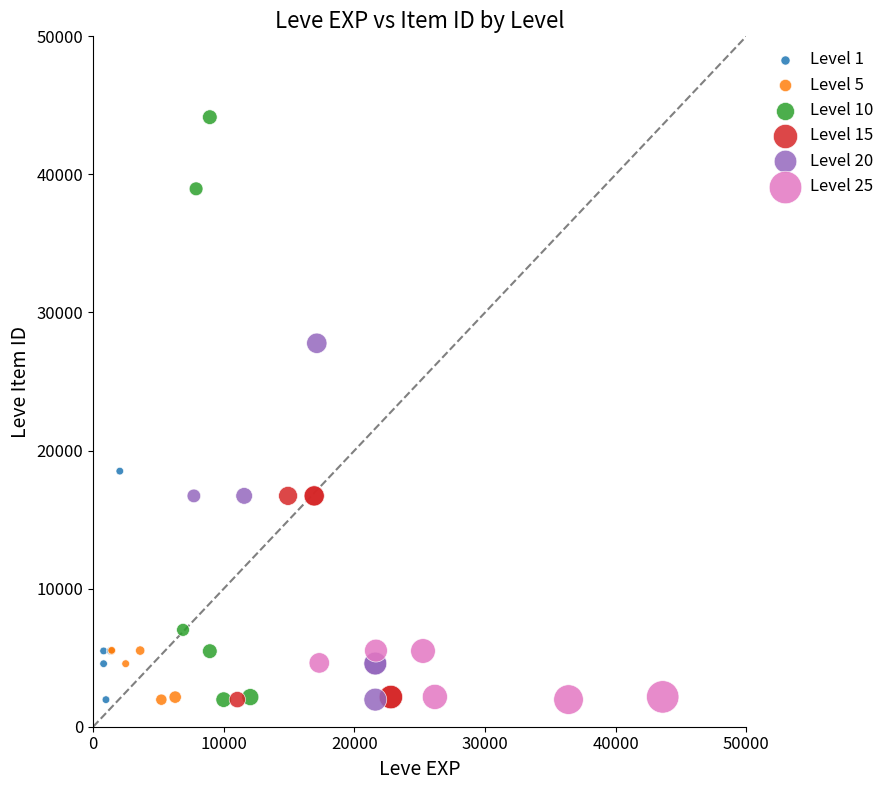

What are all the series names shown in the legend?

Level 1, Level 5, Level 10, Level 15, Level 20, Level 25